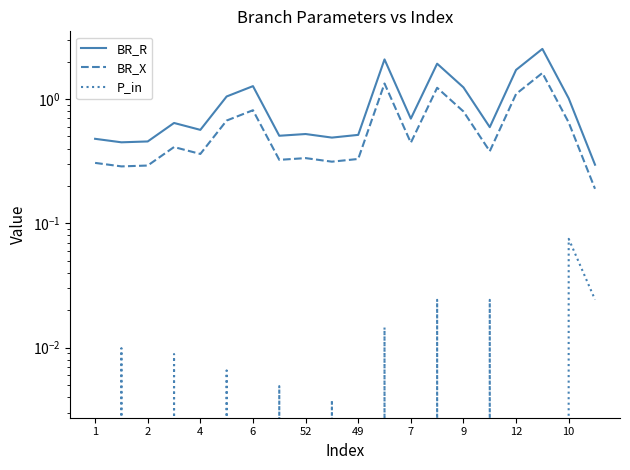

What is the highest value of the P_in series?

0.1